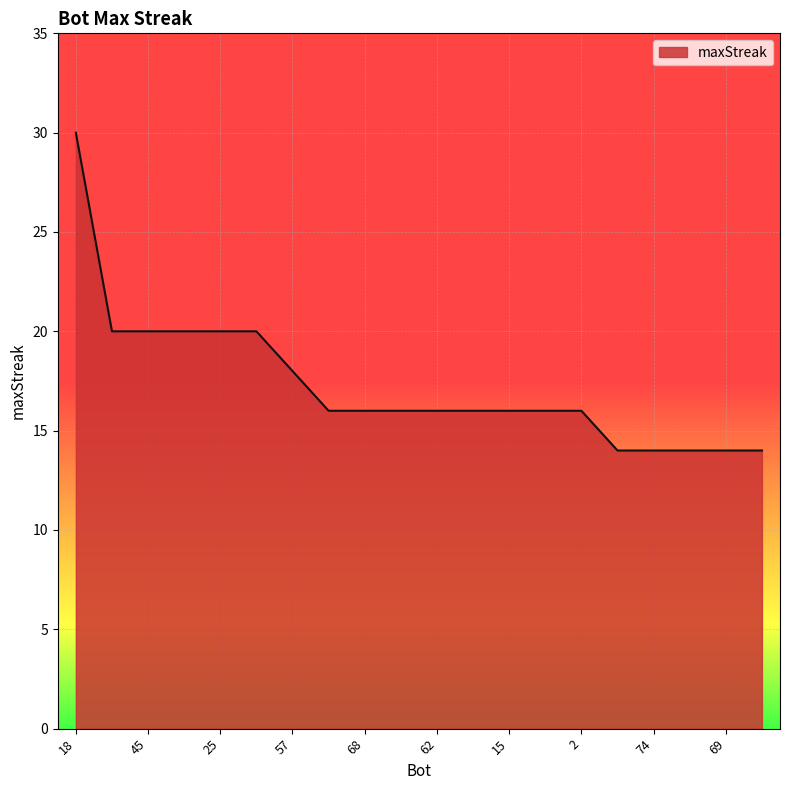

What is the difference between the maximum and minimum values?

16